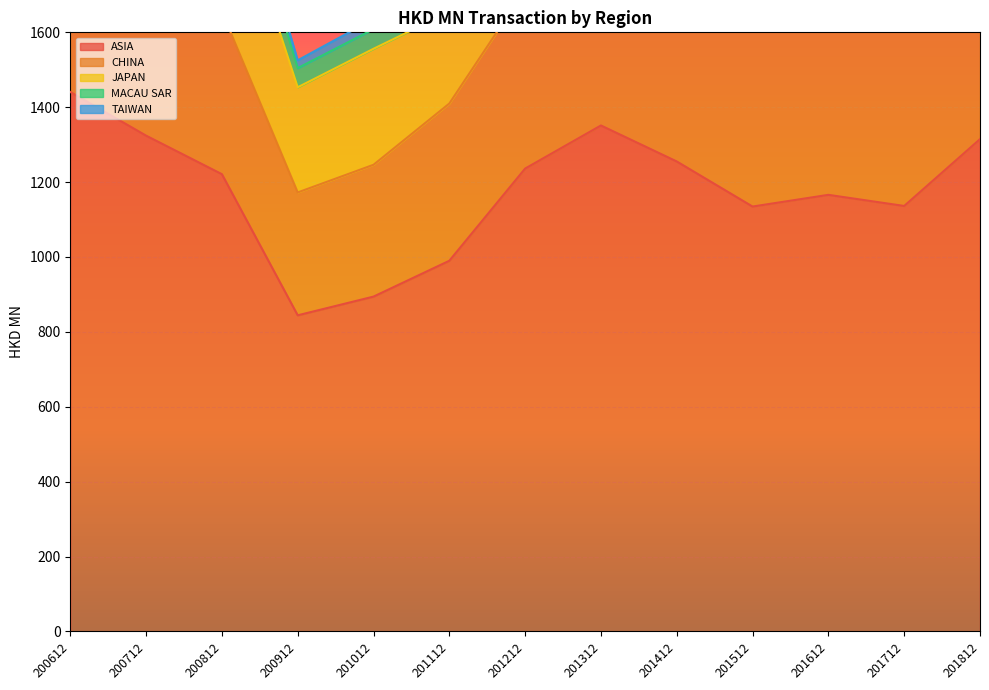

What is the value of the TAIWAN point at the 5th from the left?

27.1